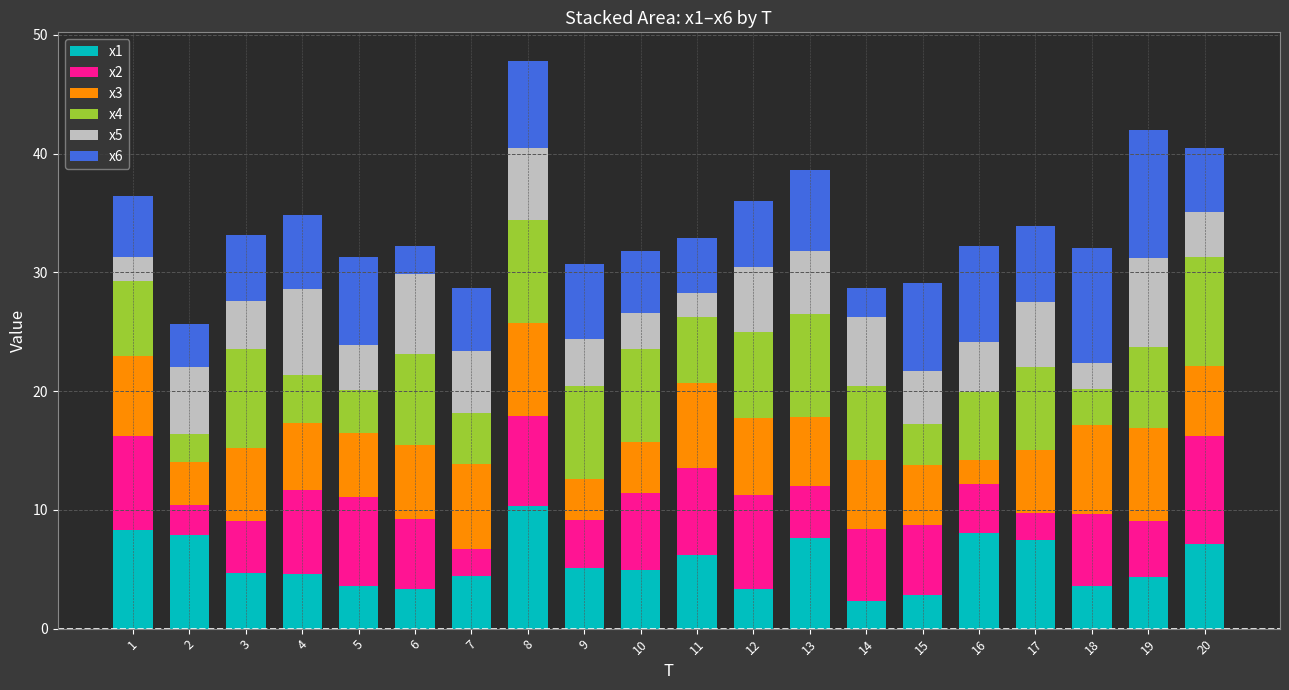

What is the highest value of the x1 series?

10.3